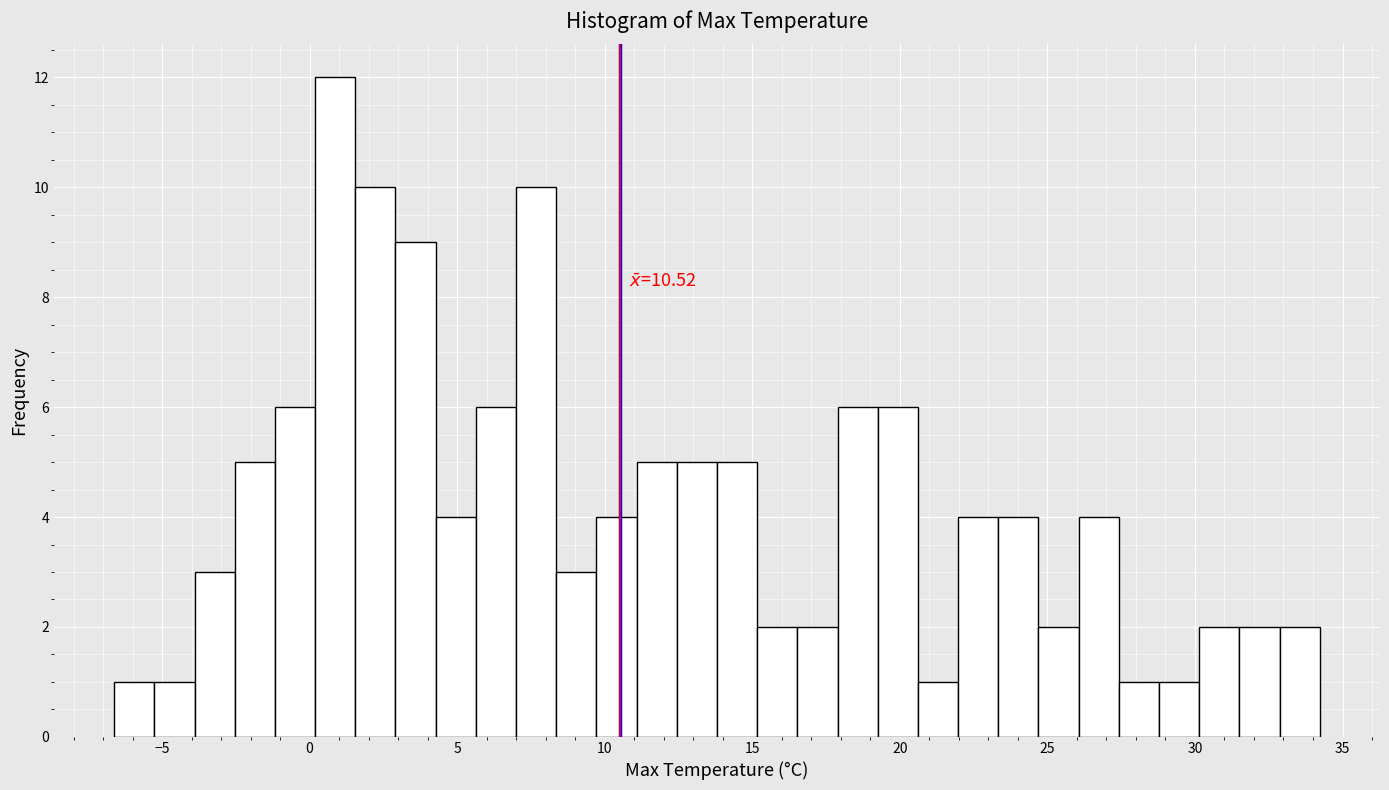

Around what value on the x-axis is the tallest bar? Give the approximate position of its centre, as read against the axis.

1.0